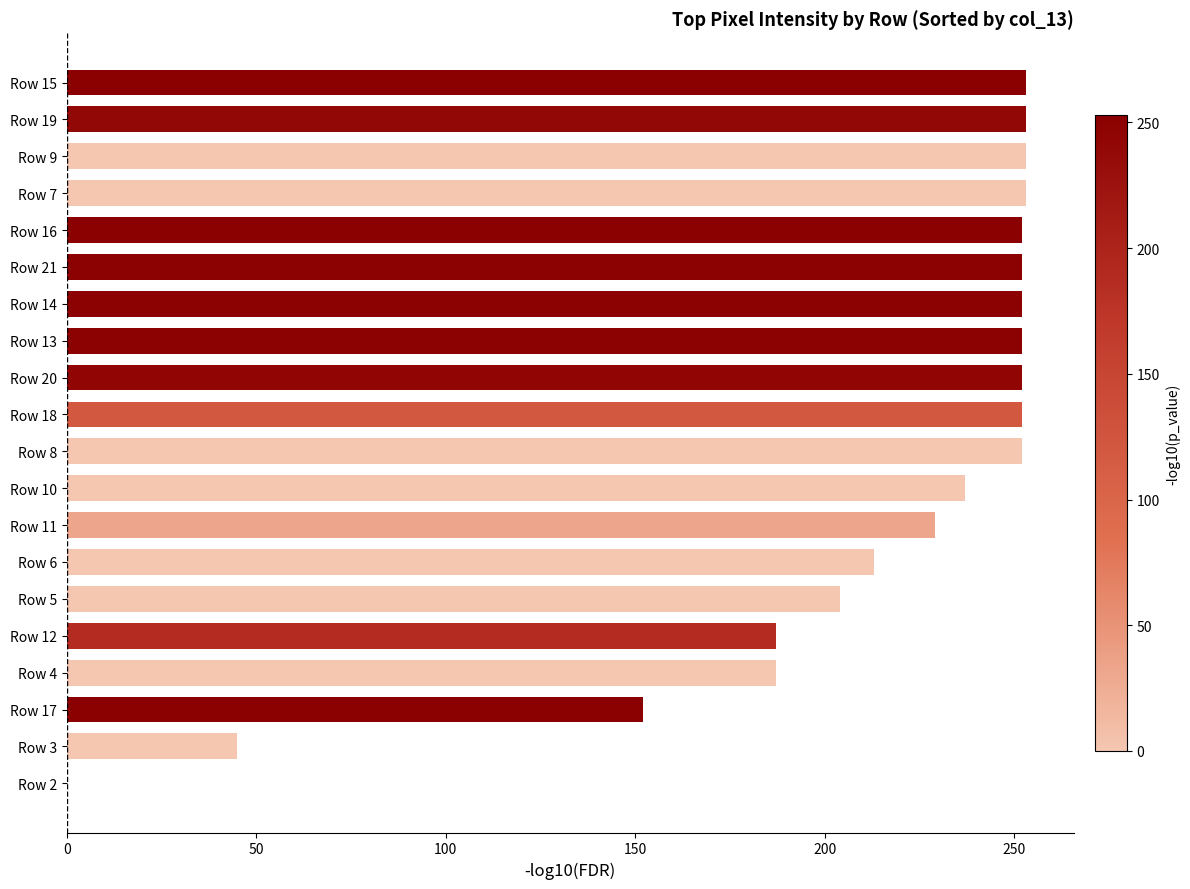

What is the sum of all values?

4230